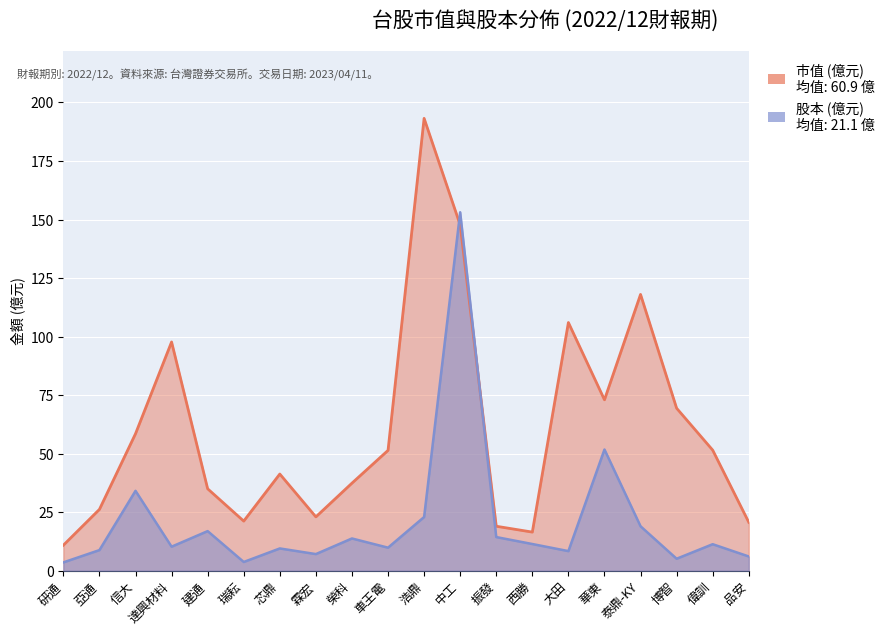

How many lines are shown in the chart?

2